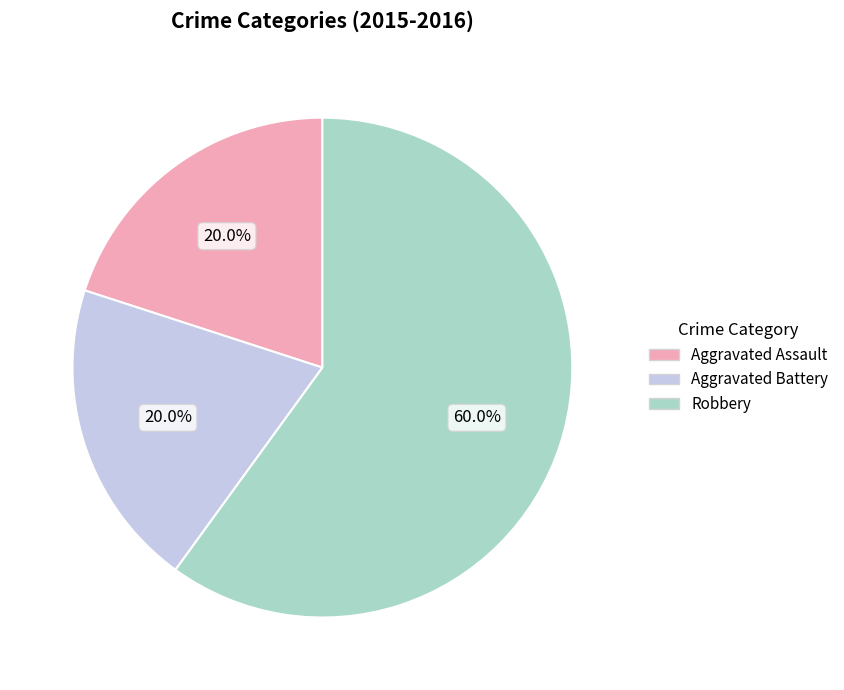

Which has a higher value, Robbery or Aggravated Assault?

Robbery